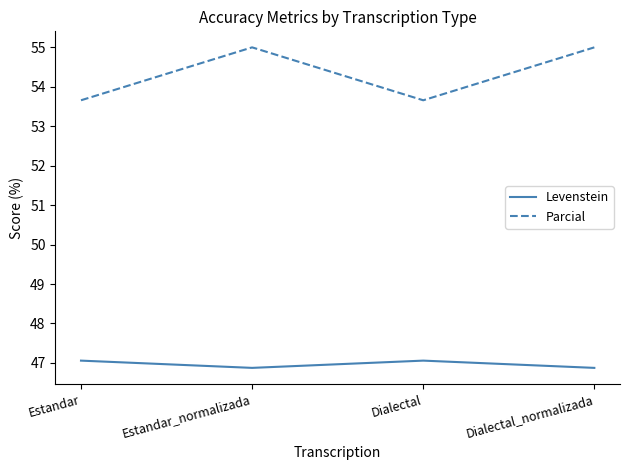

How many distinct data groups are displayed?

2